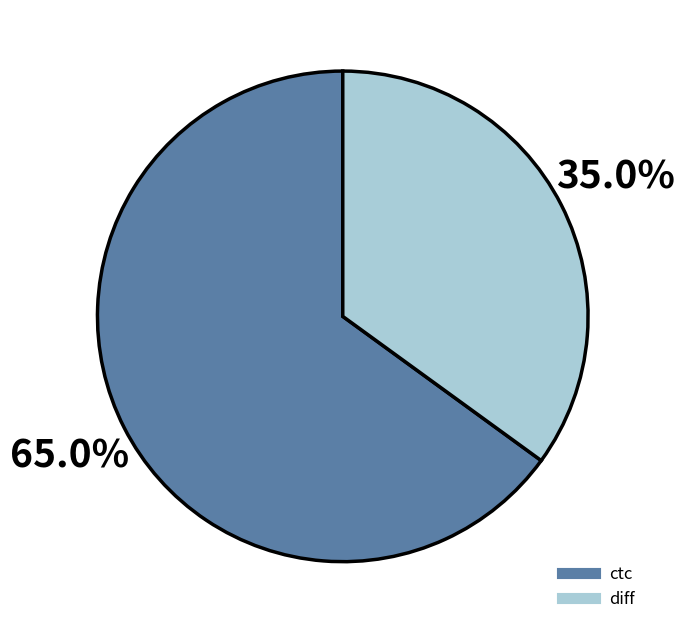

Rank the categories by value from highest to lowest.

ctc, diff